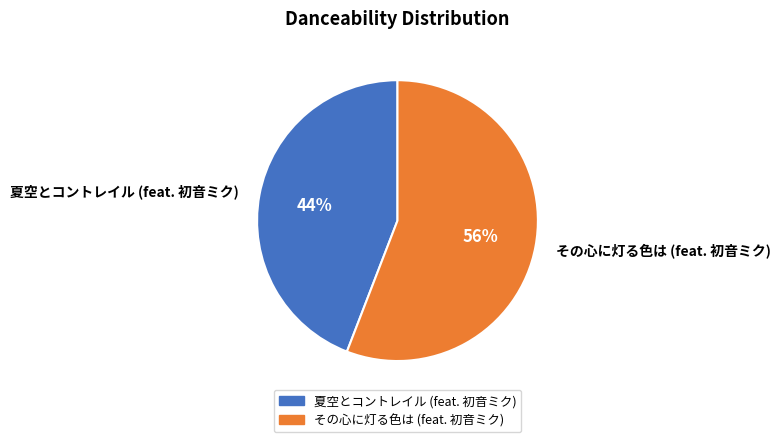

To the nearest percent, what portion does その心に灯る色は (feat. 初音ミク) represent?

56%